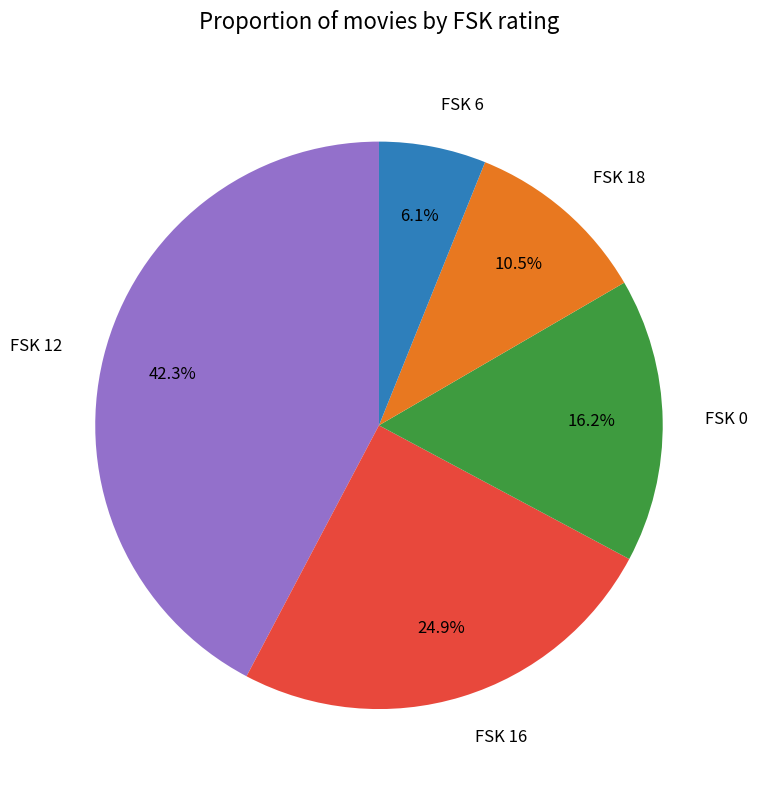

Count the number of slices in the pie.

5